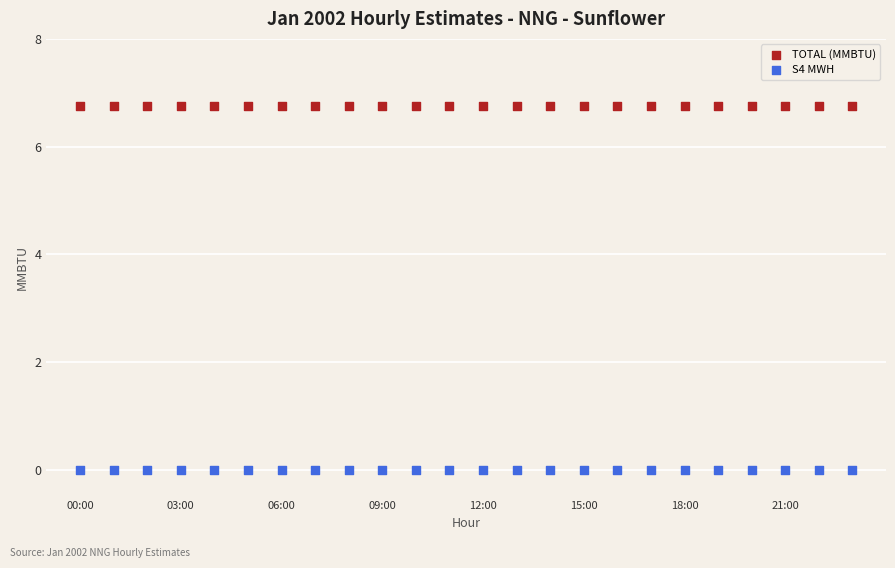

Which series reaches the maximum Y coordinate?

TOTAL (MMBTU)